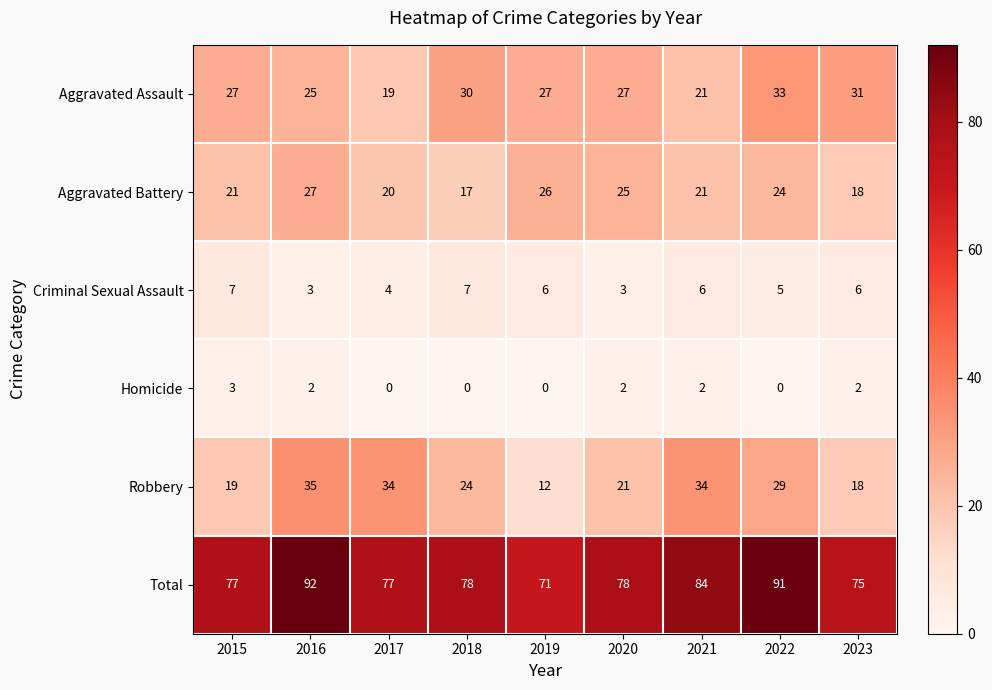

How many series are shown in this chart?

6